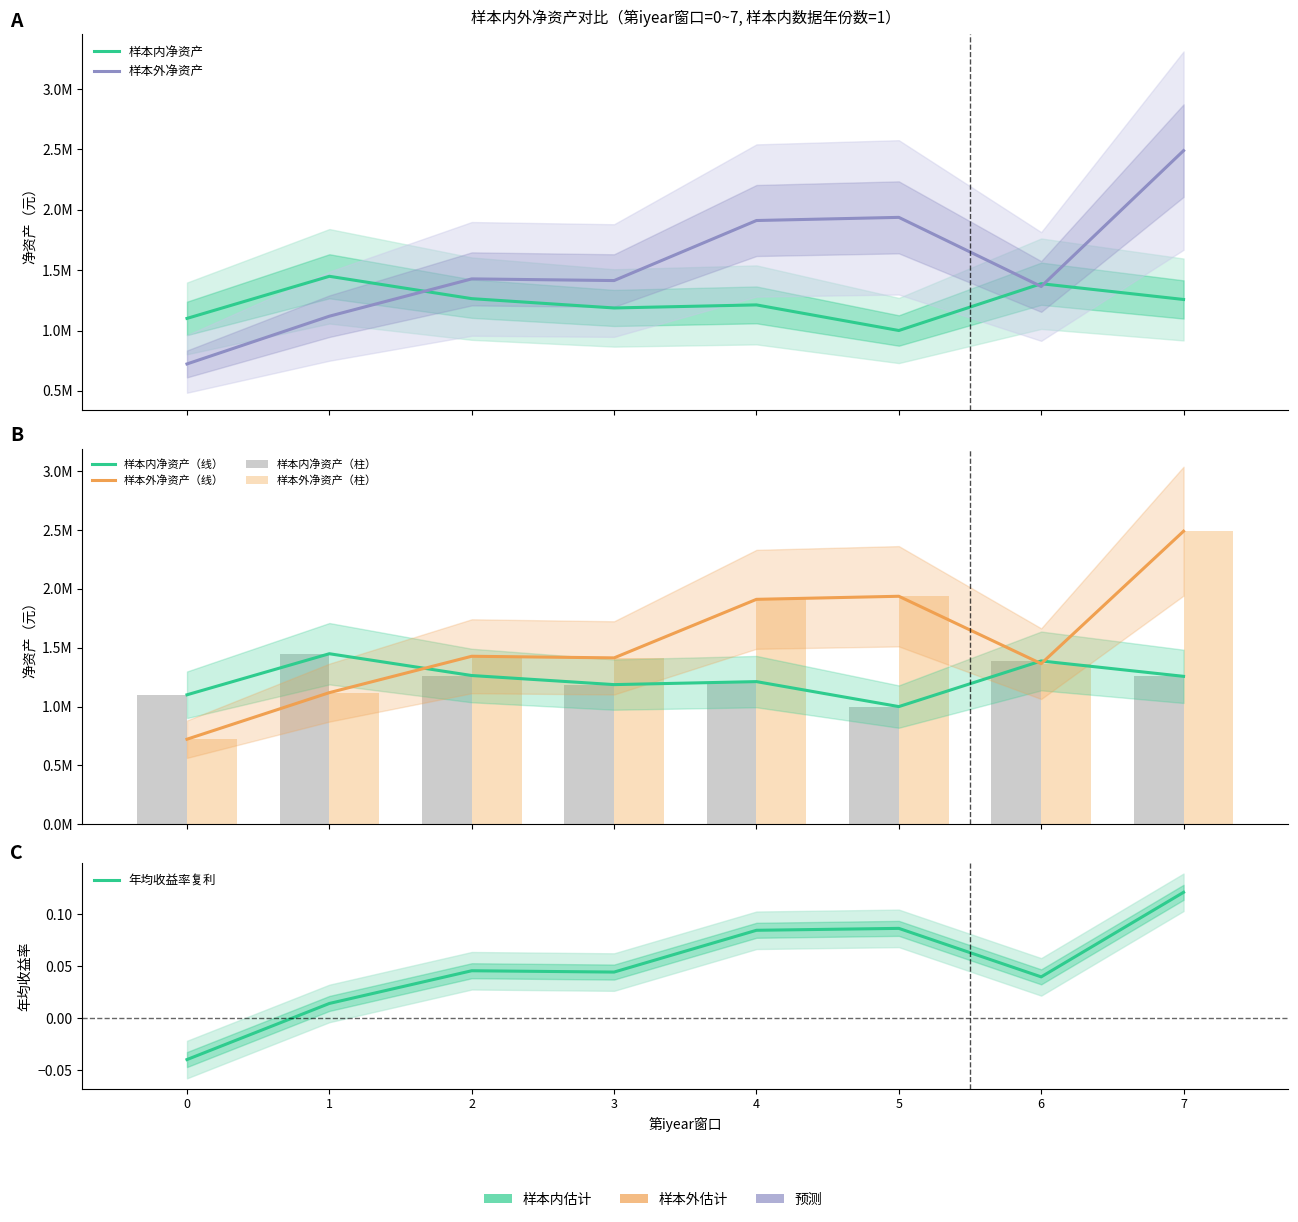

What is the value of the 样本内净资产 bar at the 1st from the left?

1100298.3